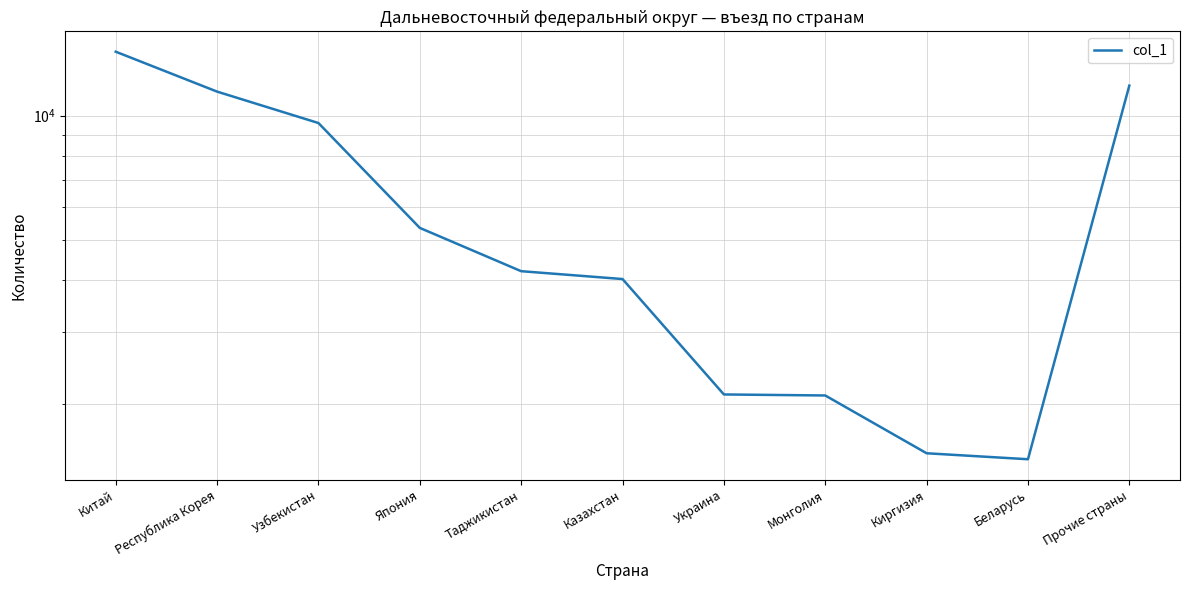

Rank the categories by value from lowest to highest.

Беларусь, Киргизия, Монголия, Украина, Казахстан, Таджикистан, Япония, Узбекистан, Республика Корея, Прочие страны, Китай